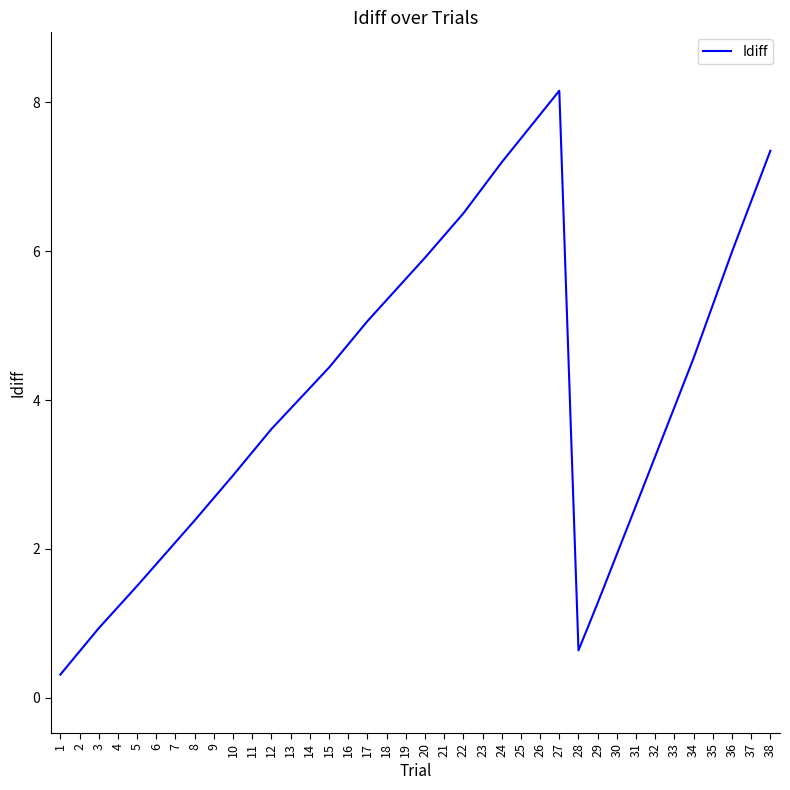

Reading left to right, list all the values displayed in this chart.

1=0.3	2=0.6	3=0.9	4=1.2	5=1.5	6=1.8	7=2.1	8=2.4	9=2.7	10=3.0	11=3.3	12=3.6	13=3.9	14=4.2	15=4.4	16=4.7	17=5.1	18=5.3	19=5.6	20=5.9	21=6.2	22=6.5	23=6.9	24=7.2	25=7.5	26=7.8	27=8.2	28=0.6	29=1.3	30=1.9	31=2.6	32=3.2	33=3.9	34=4.6	35=5.3	36=6.0	37=6.7	38=7.3